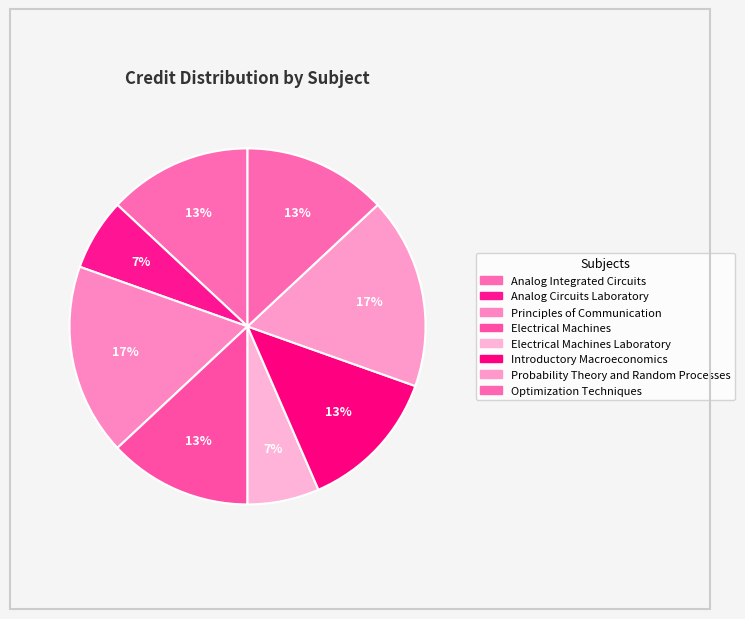

To the nearest percent, what is the difference between the Analog Circuits Laboratory and Introductory Macroeconomics slice percentages?

7%